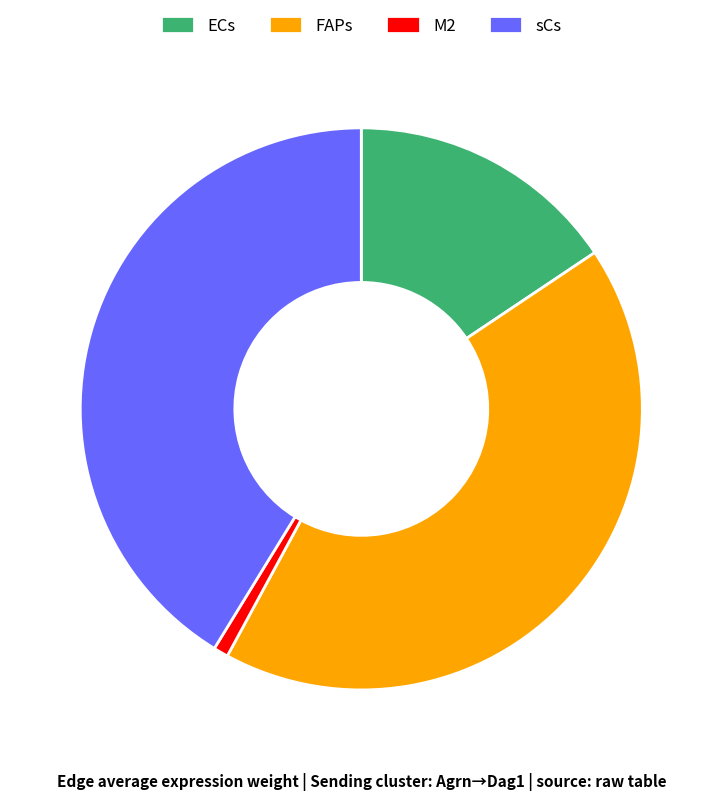

Which category has the biggest portion of the pie?

FAPs